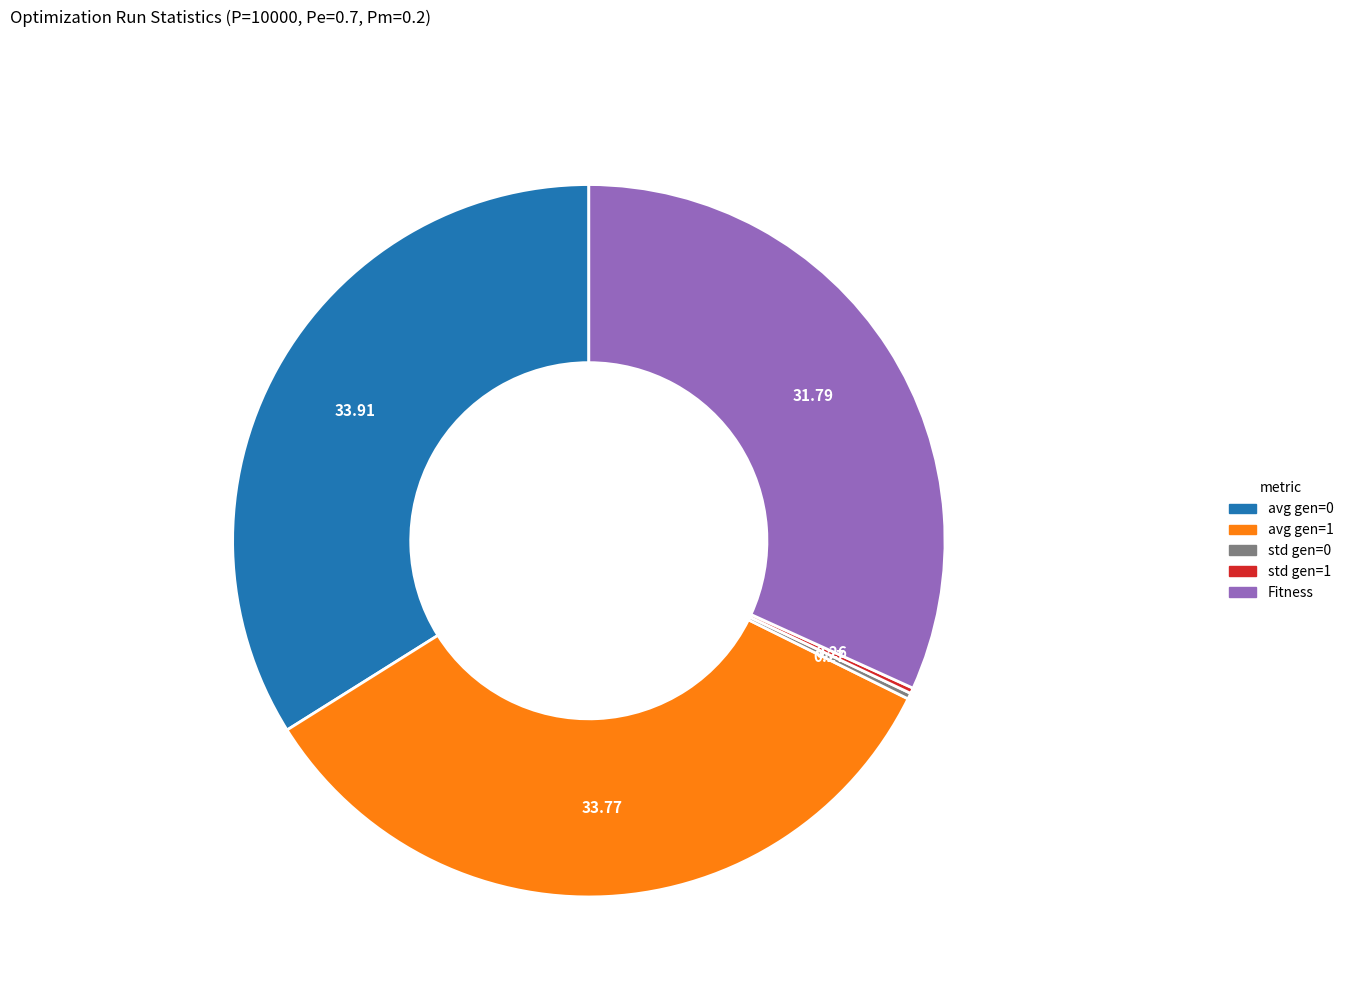

True or false: avg gen=1 accounts for 20% of the total.

False